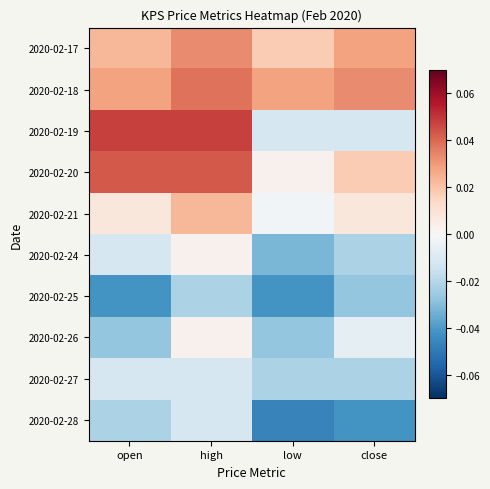

Which has a higher value, high or low?

high